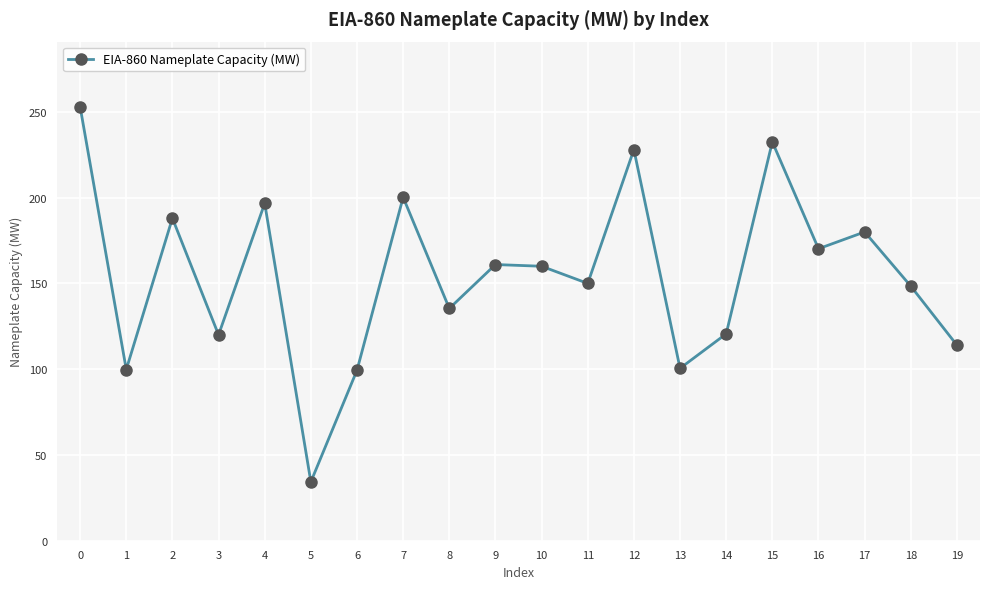

What is the minimum value shown in the chart?

34.3